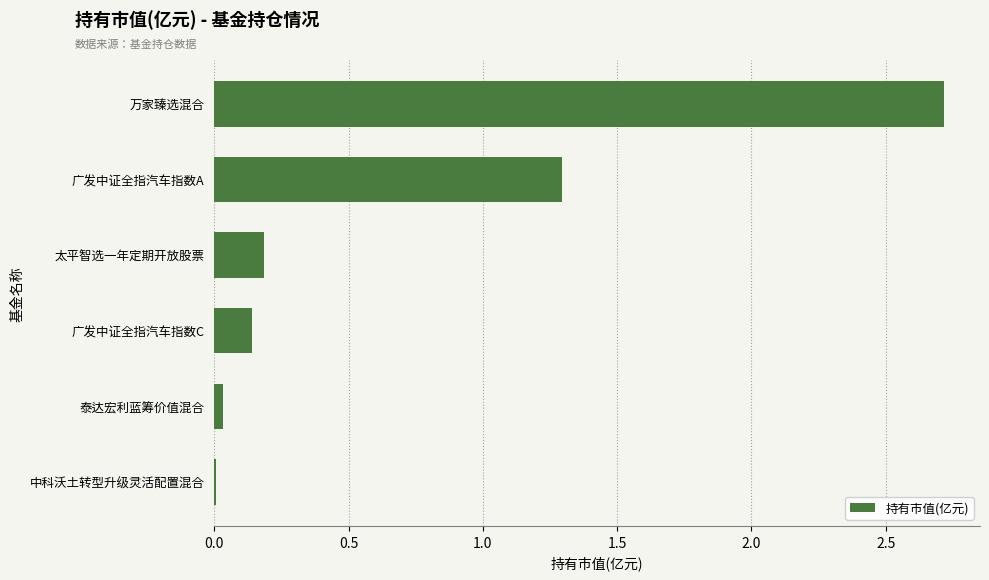

What is the sum of the values at 广发中证全指汽车指数A and 广发中证全指汽车指数C?

1.4